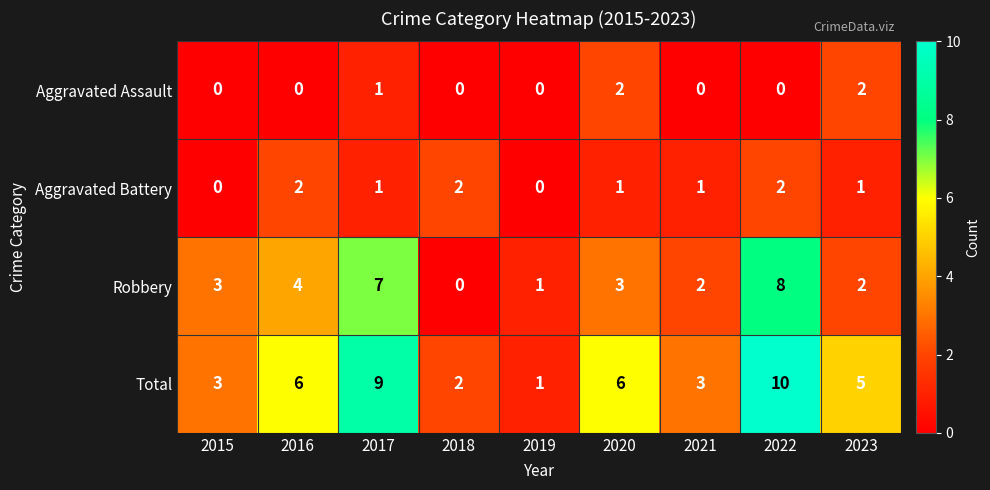

Where is Aggravated Assault nearest to the value 1?

2017